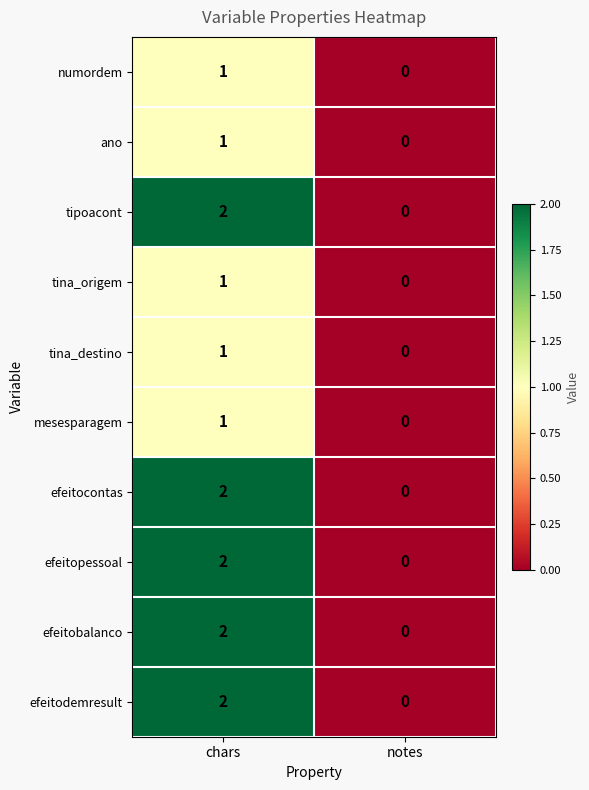

How many series are shown in this chart?

10